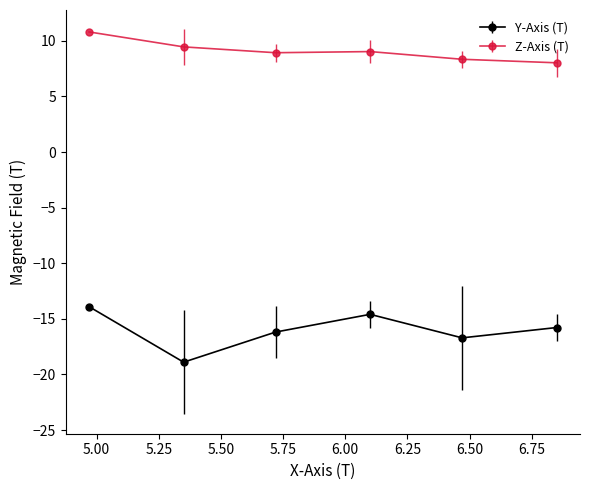

At how many categories does at least one series exceed 5?

6